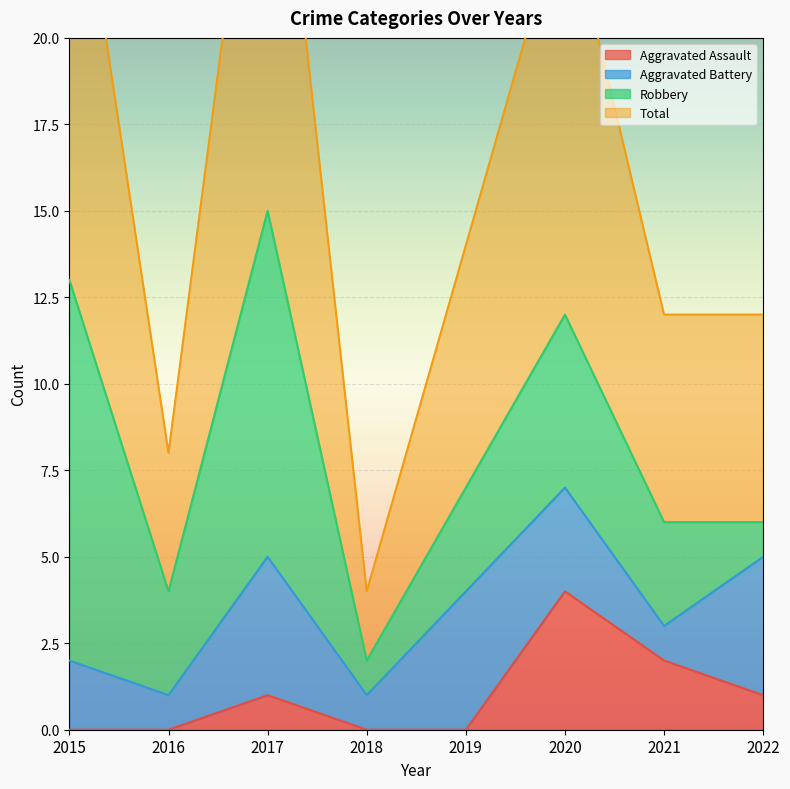

The value of Aggravated Assault at 2020 is 6. True or false?

False